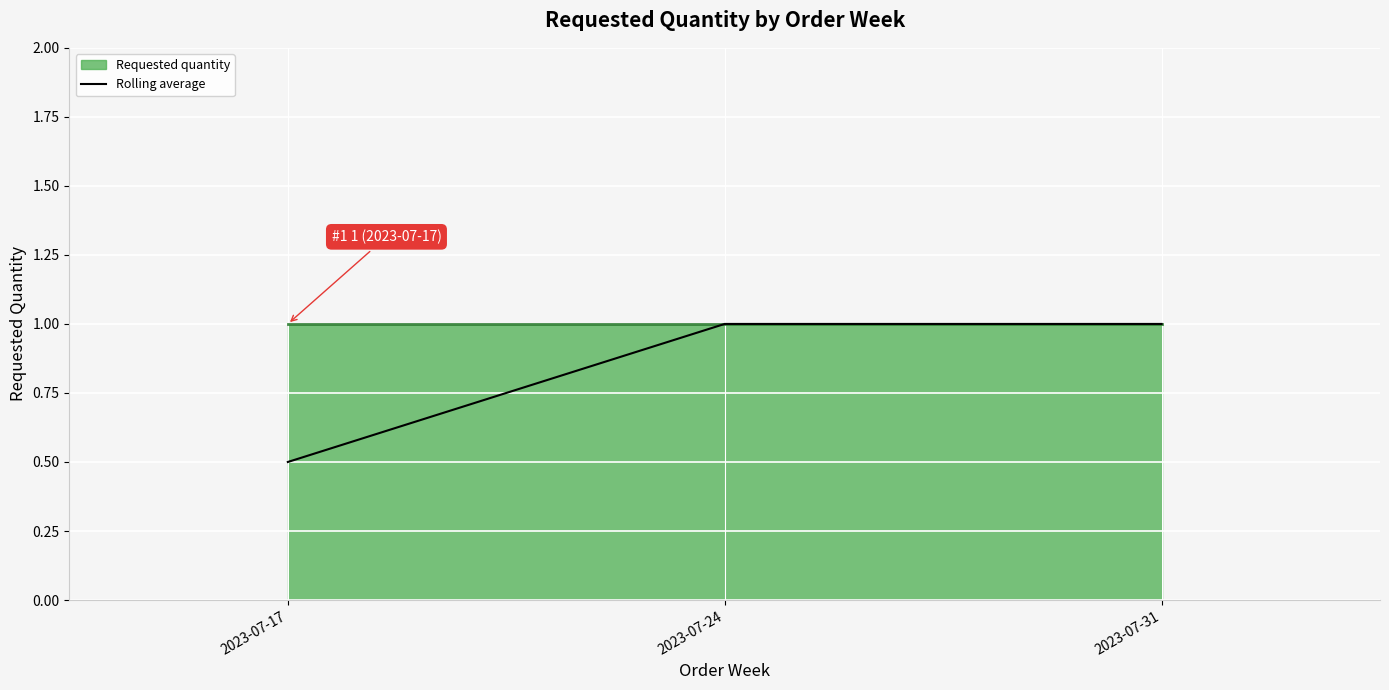

What is the approximate value at 2023-07-24?

1.0